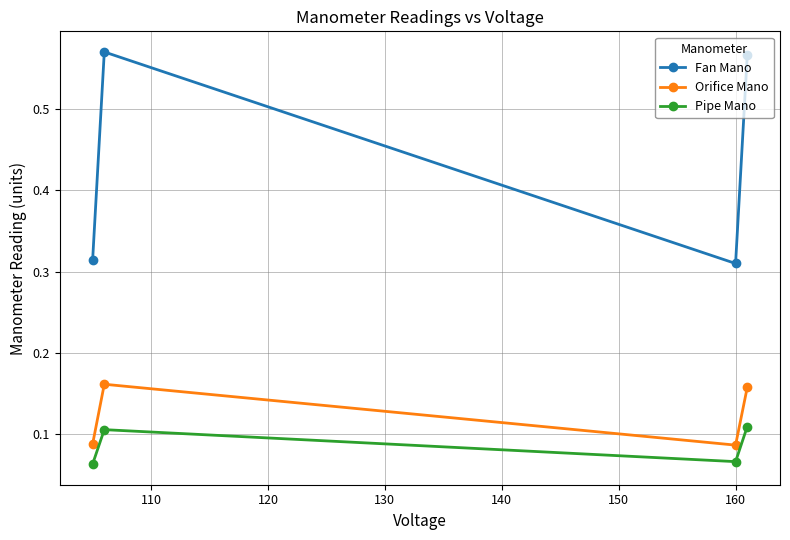

At how many categories does at least one series exceed 0?

4